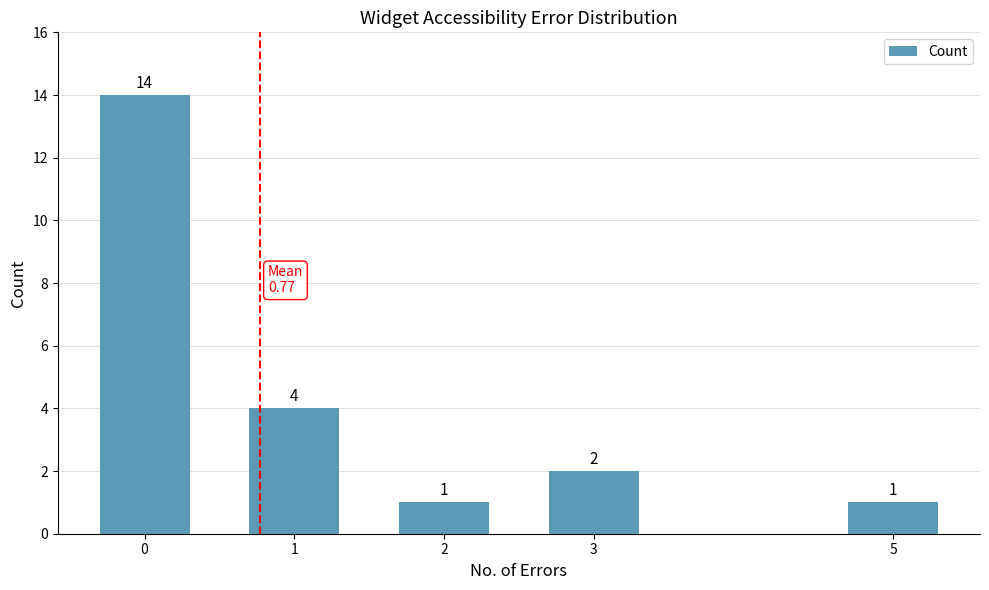

Reading right to left, list all the values displayed in this chart.

1	2	1	4	14